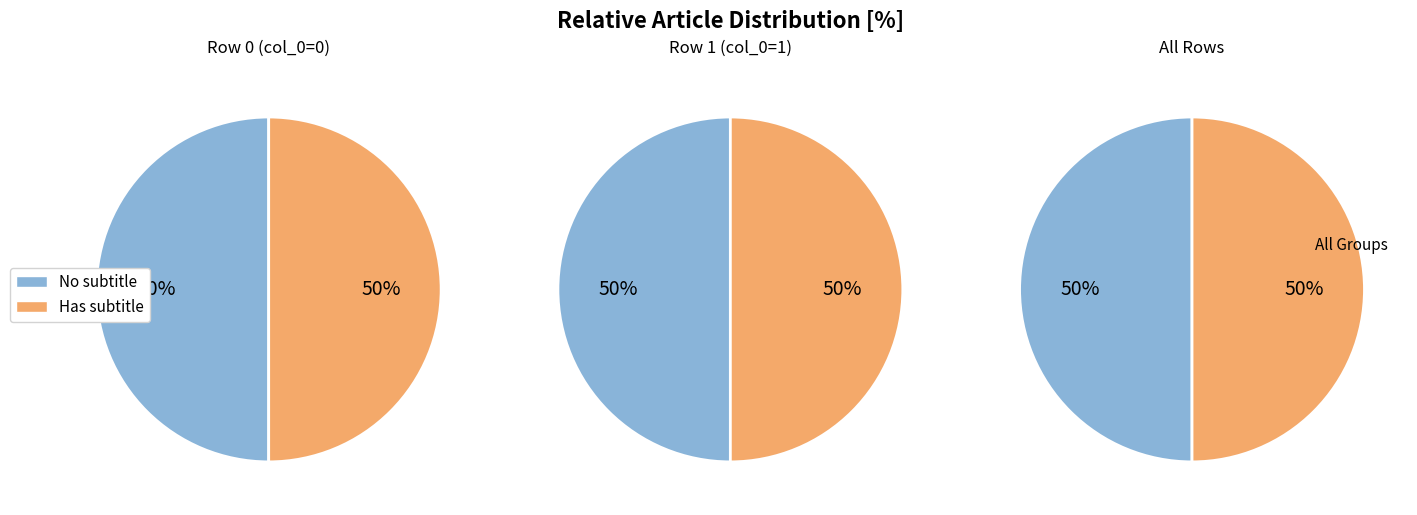

To the nearest percent, what percentage of the pie is col_0=1?

100%